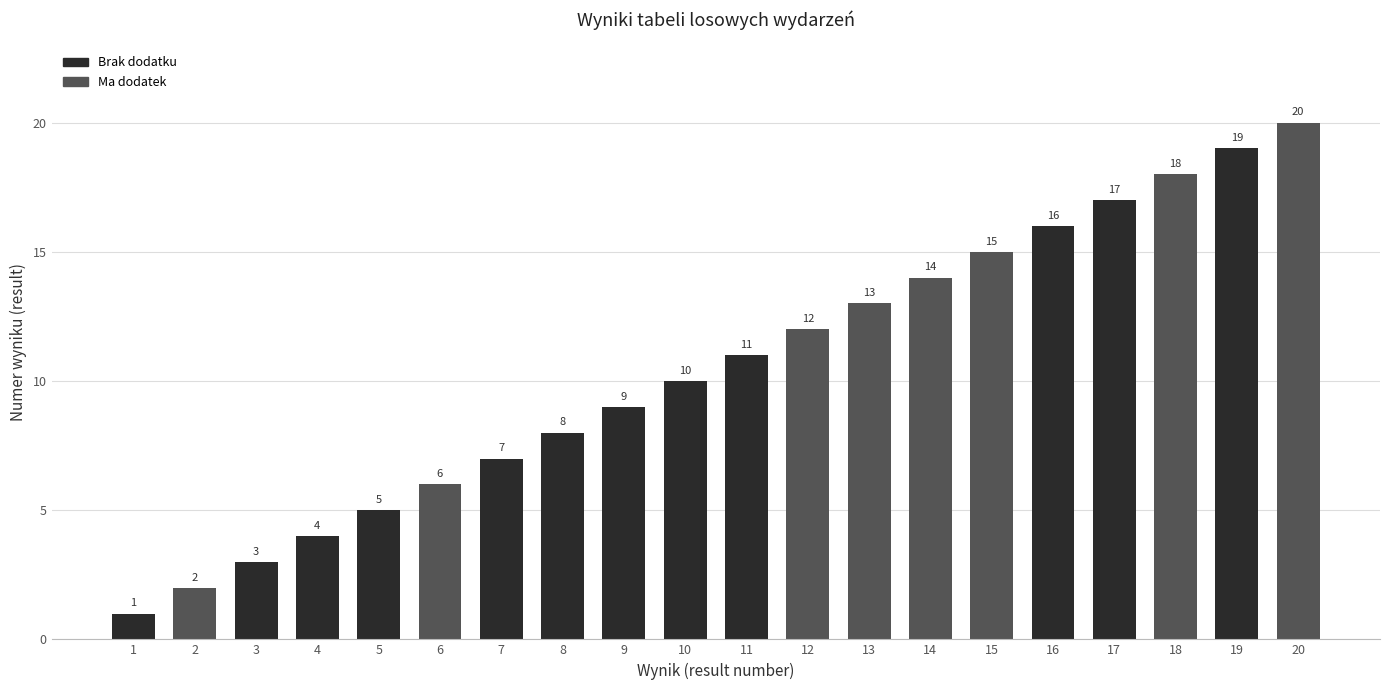

Rank the categories by value from lowest to highest.

1, 2, 3, 4, 5, 6, 7, 8, 9, 10, 11, 12, 13, 14, 15, 16, 17, 18, 19, 20